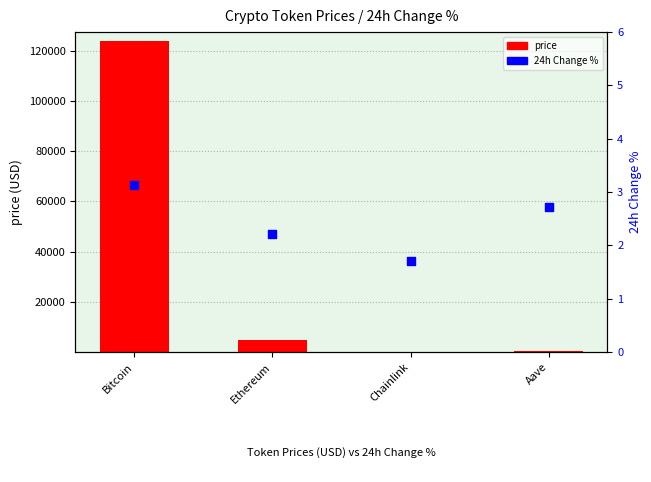

Which series has the widest spread of Y values?

price